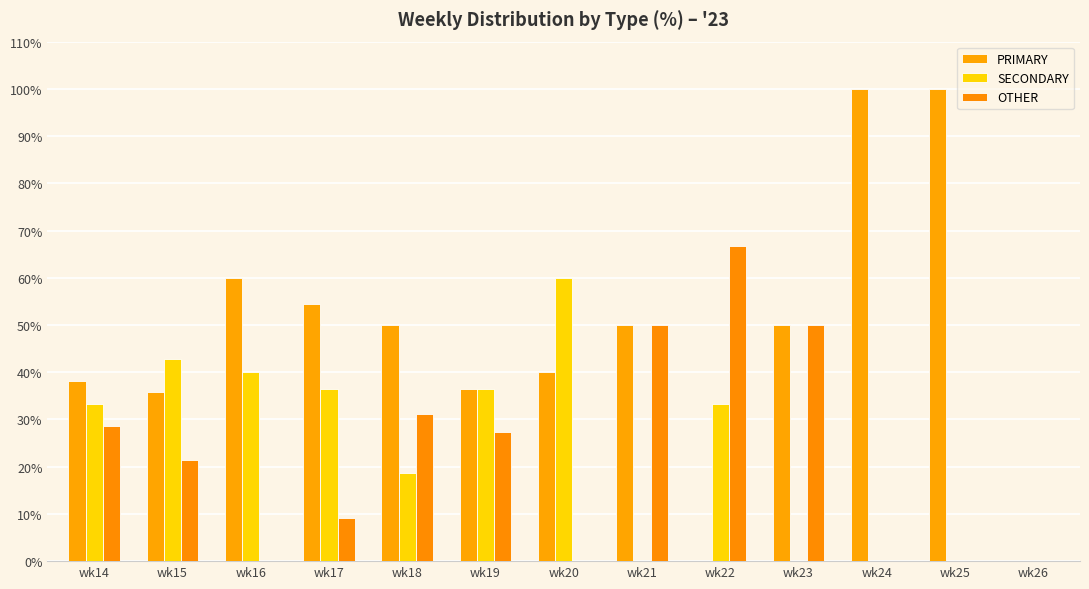

What are all the series names shown in the legend?

PRIMARY, SECONDARY, OTHER